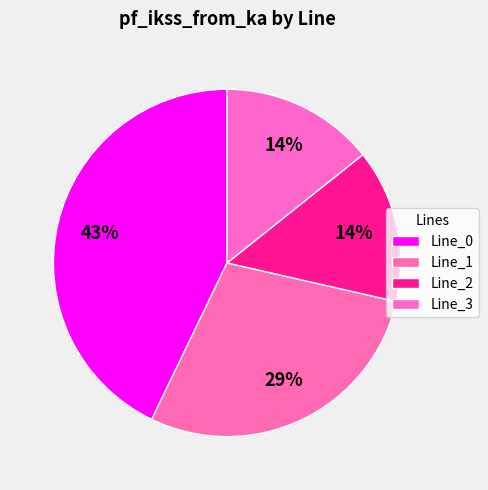

Count the number of slices in the pie.

4